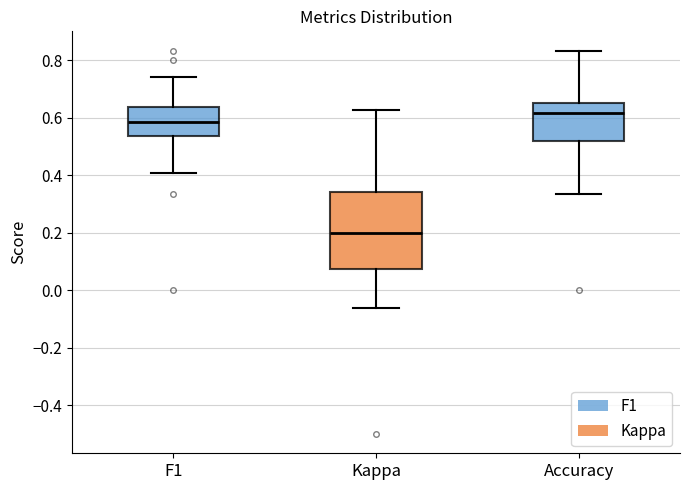

Where does the upper whisker of the box for Accuracy end on the y-axis? The values are not printed on the chart, so give them approximately, as read against the axis.

0.84